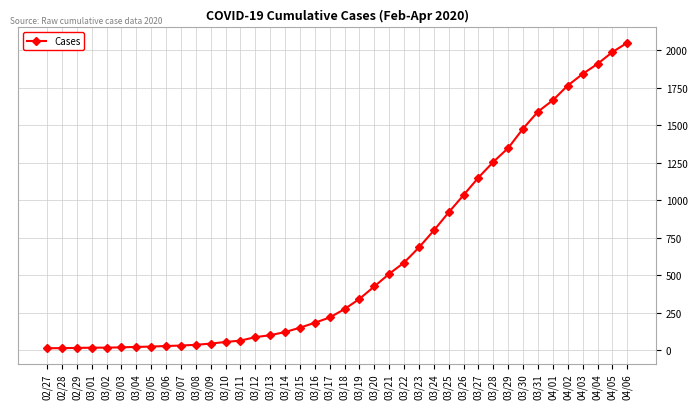

What is the change in value from 03/04 to 03/22?

+562